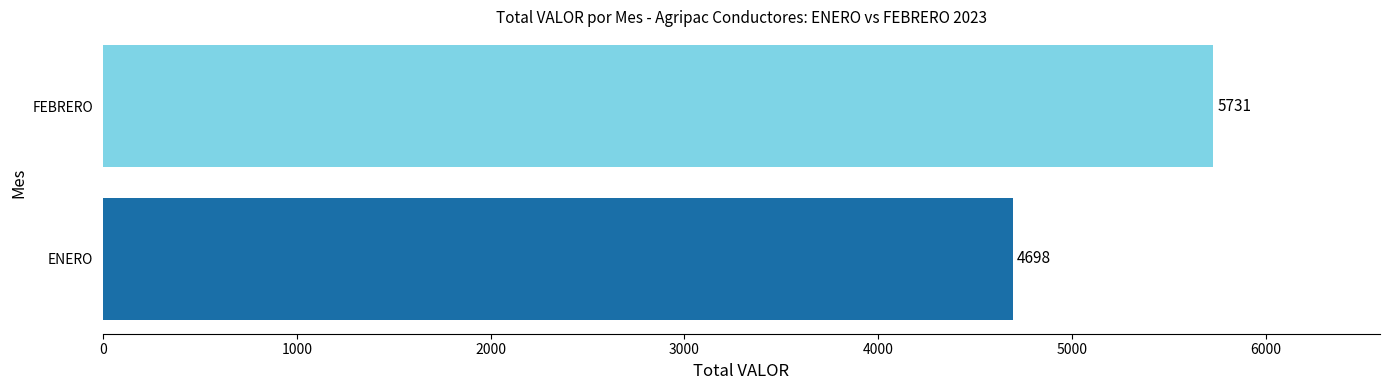

Between ENERO and FEBRERO, which is larger?

FEBRERO